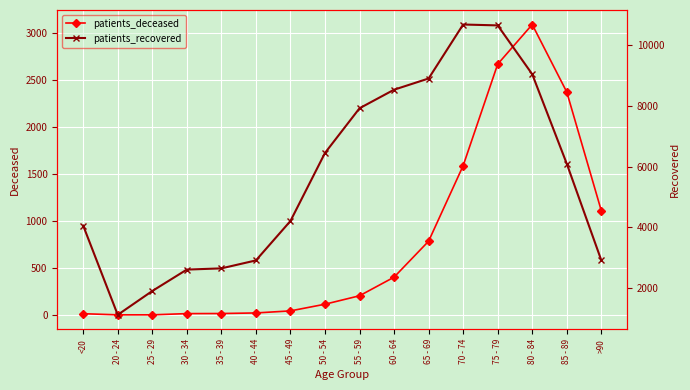

The value of patients_recovered at >90 is 2911. True or false?

True